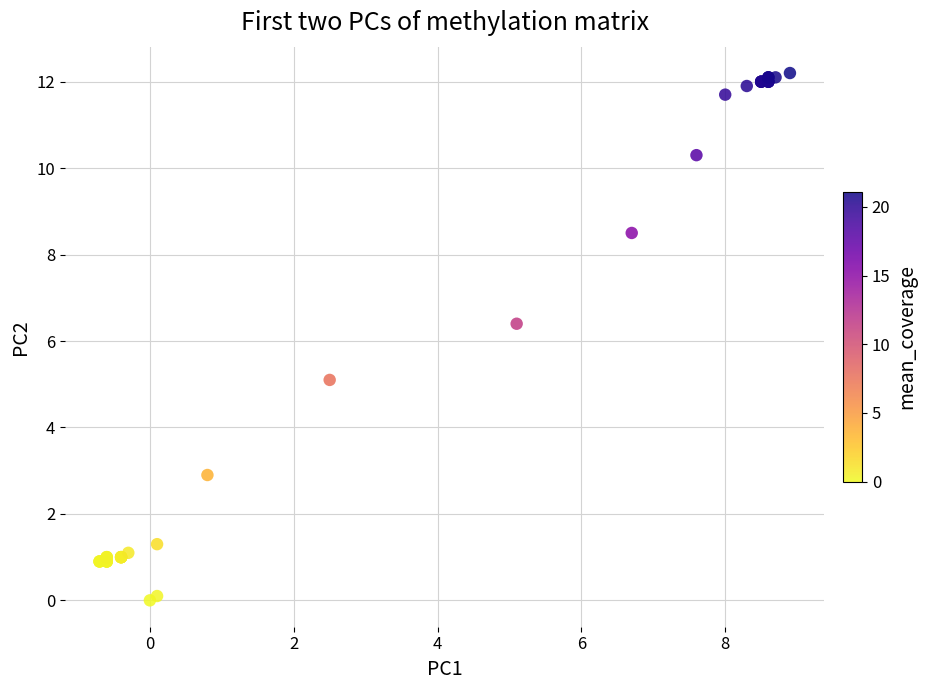

What Y value in the scatter plot is closest to 6?

6.4